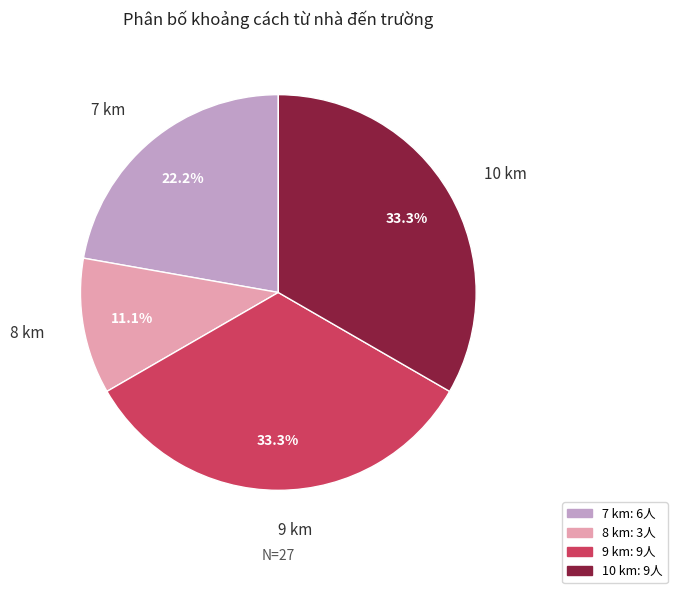

Is there a majority slice in this chart?

No